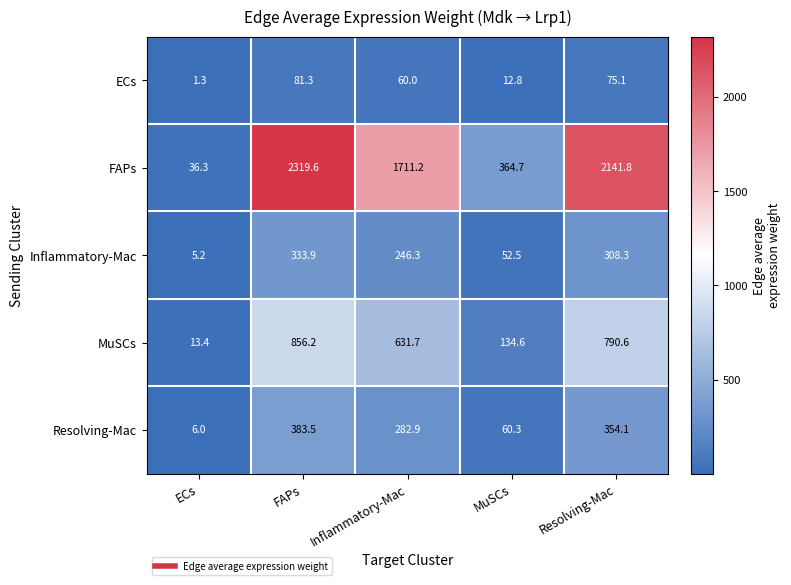

How many categories are shown in the chart?

5